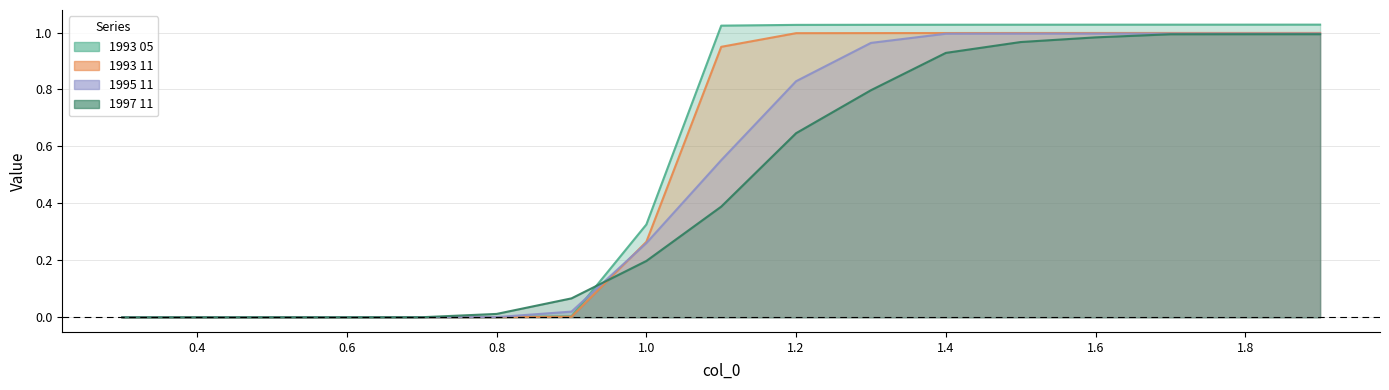

What is the highest value of the 1993 05 series?

1.0